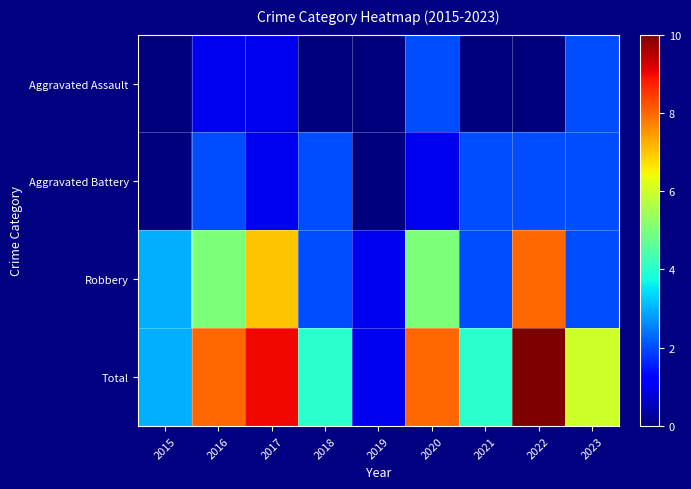

Which label corresponds to the smallest value in the chart?

2015